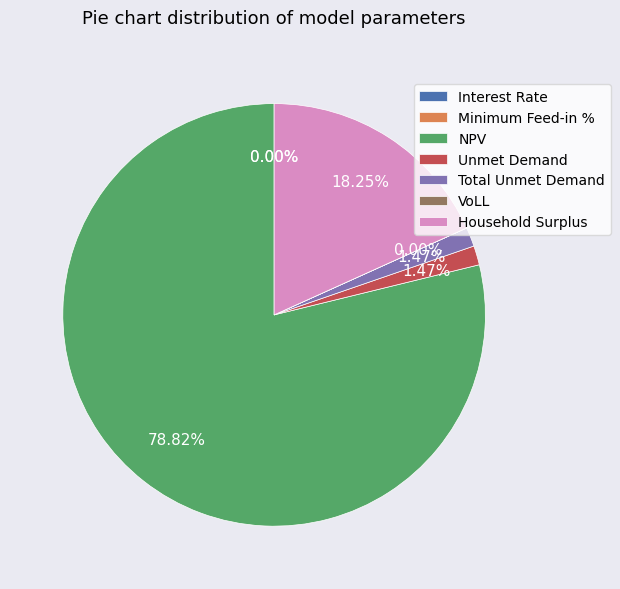

To the nearest percent, what is the combined percentage of Unmet Demand and Household Surplus?

20%